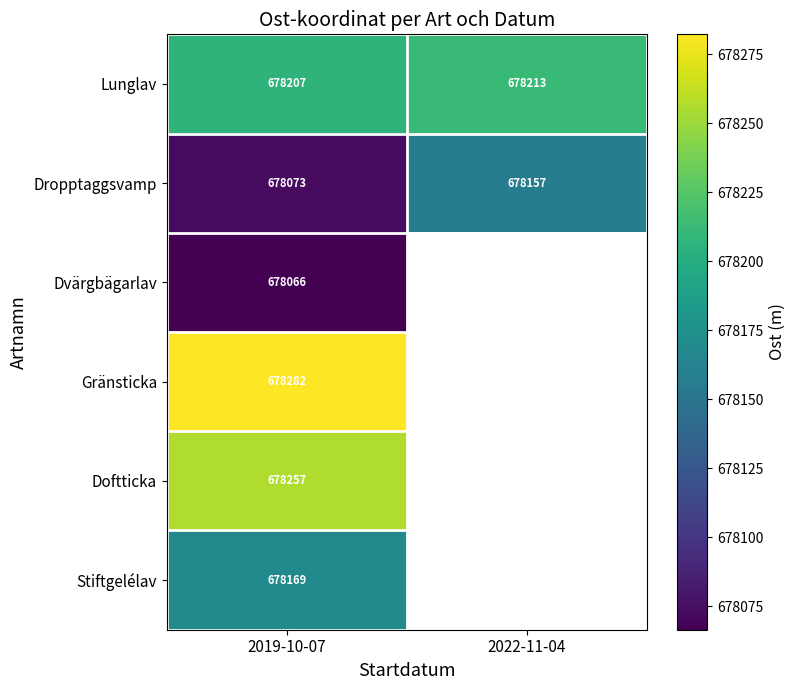

What is the spread (max minus min) of values at 2019-10-07?

216.0